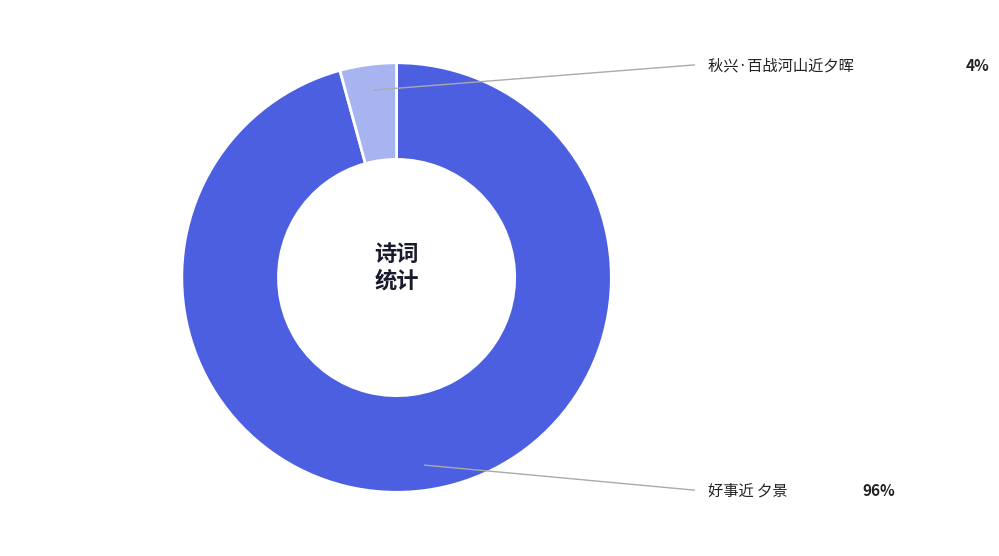

Does any single category account for the majority?

Yes